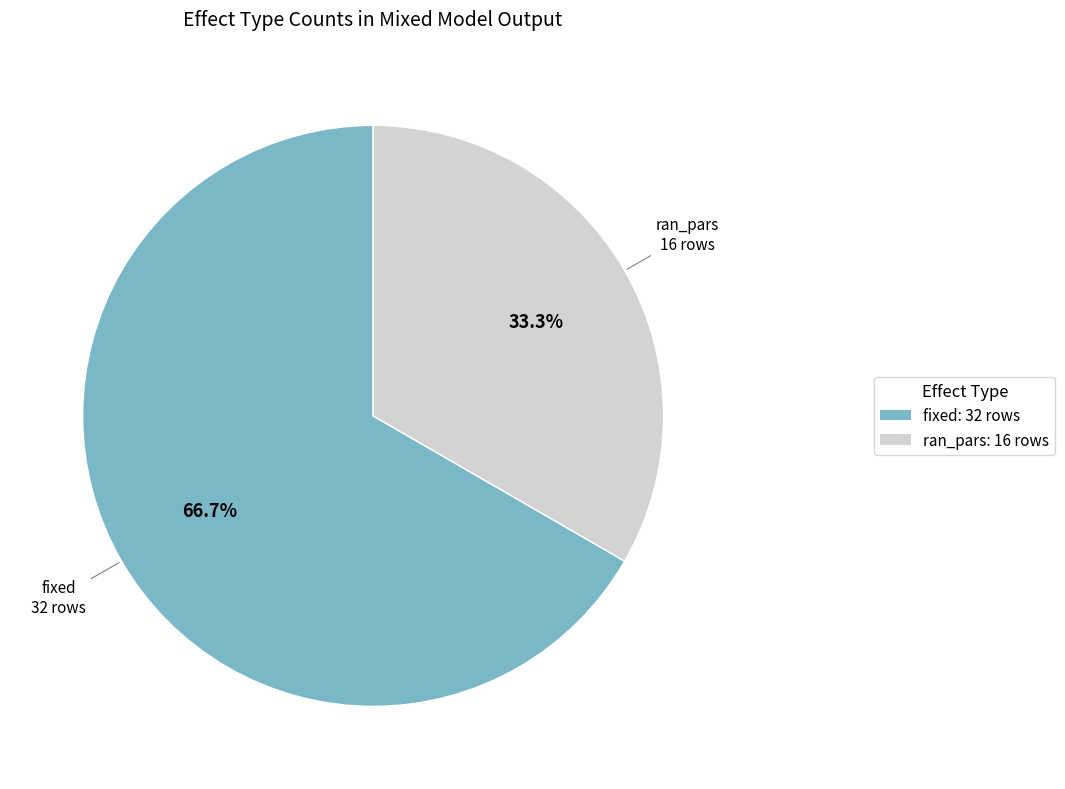

Is there a majority slice in this chart?

Yes